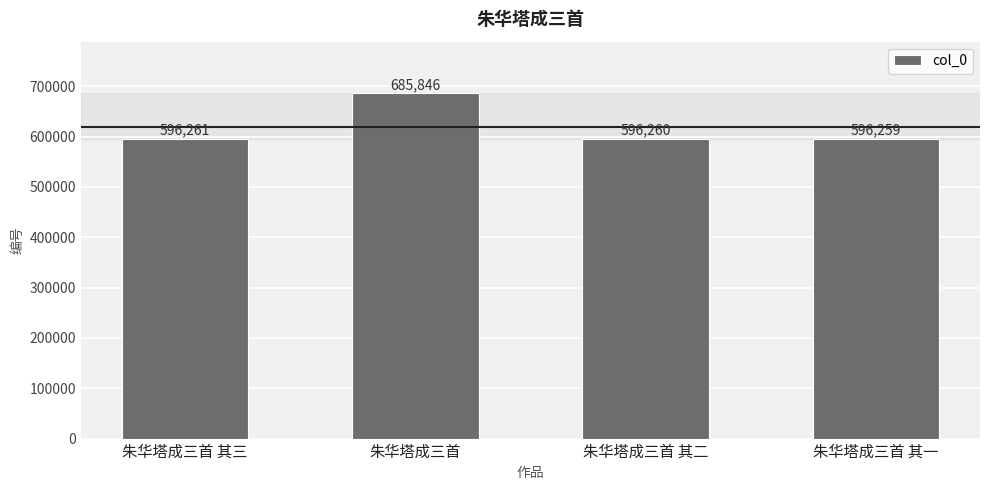

Reading left to right, what are all the values shown in this chart?

朱华塔成三首 其三=596261	朱华塔成三首=685846	朱华塔成三首 其二=596260	朱华塔成三首 其一=596259